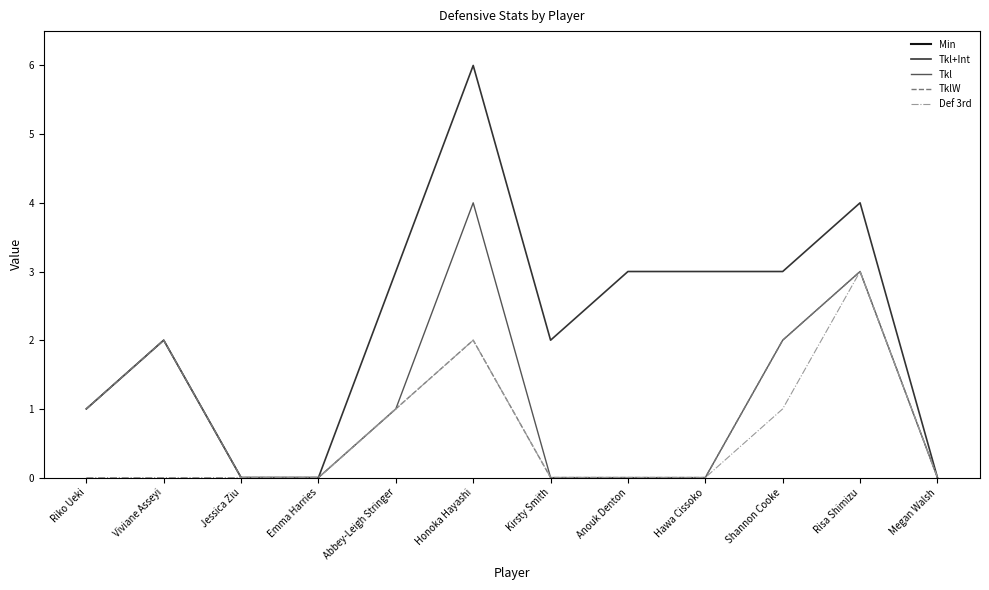

Where is Tkl nearest to the value 2?

Viviane Asseyi